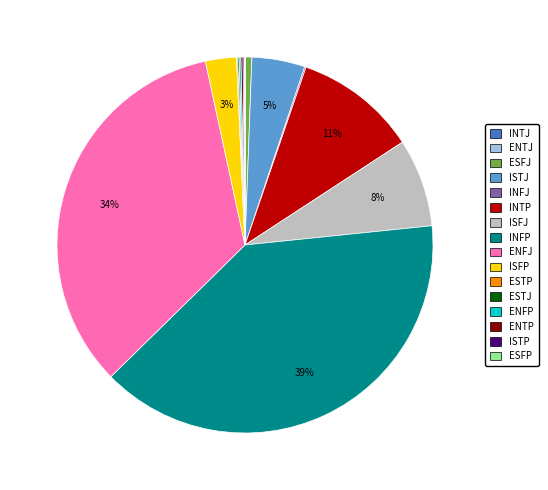

Does any single category account for the majority?

No